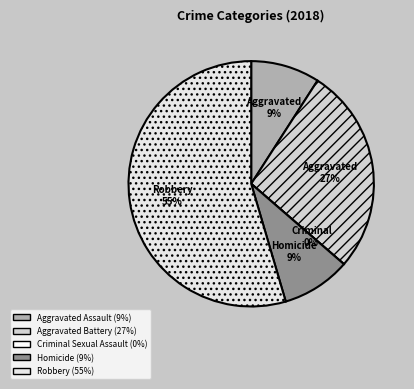

True or false: Criminal Sexual Assault accounts for 10% of the total.

False